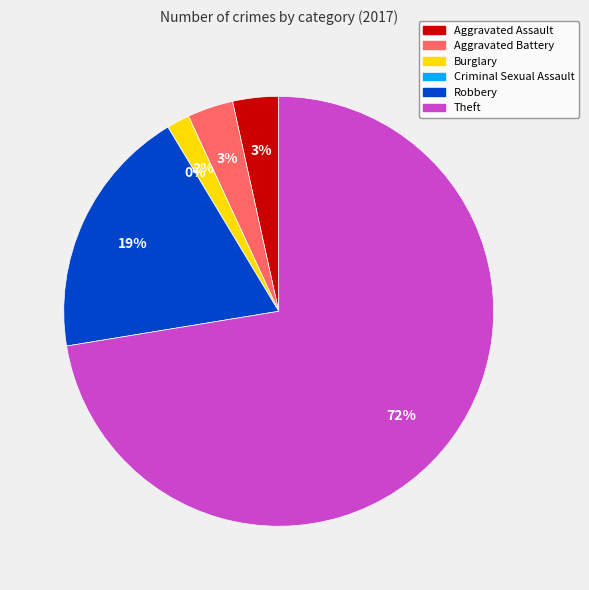

What is the total percentage of Criminal Sexual Assault and Theft?

72.4%